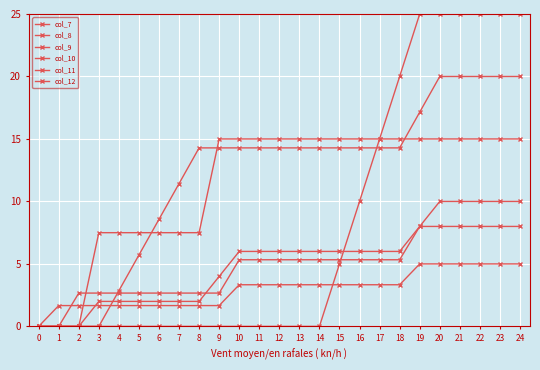

How many lines are shown in the chart?

6